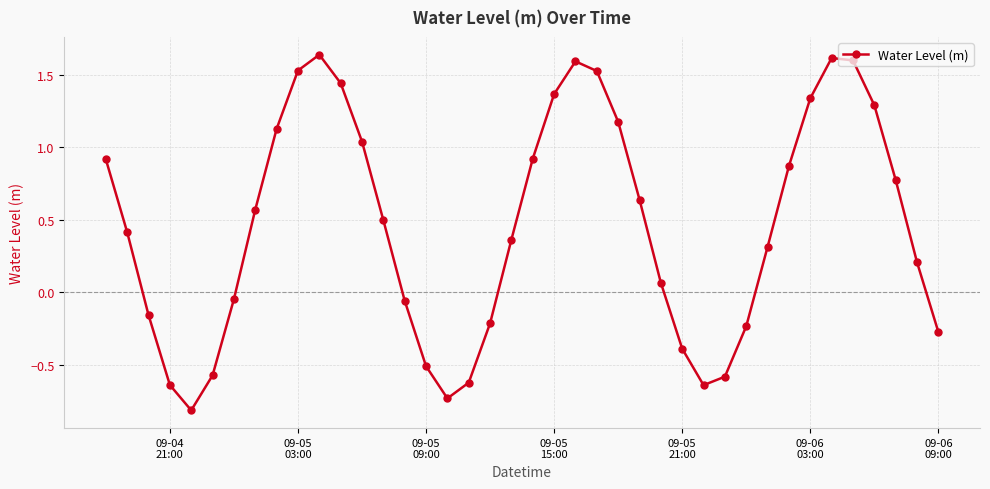

What is the sum of all values?

18.3